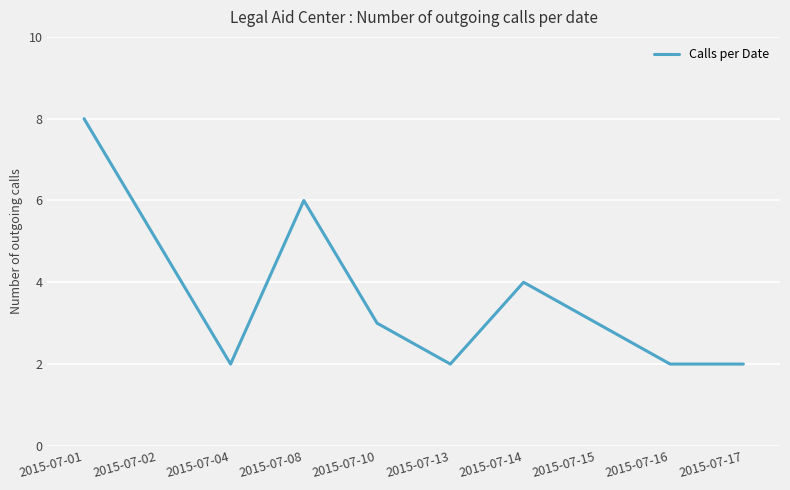

What is the maximum value shown in the chart?

8